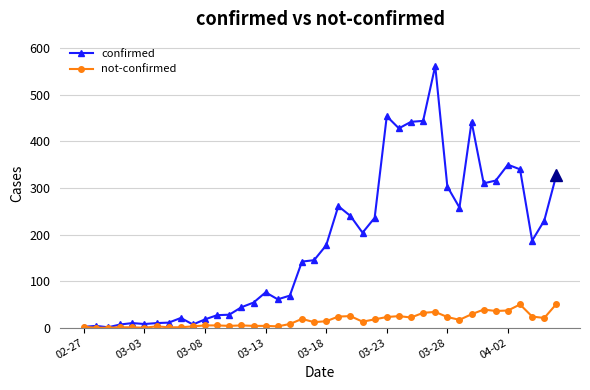

What is the greatest value displayed?

562